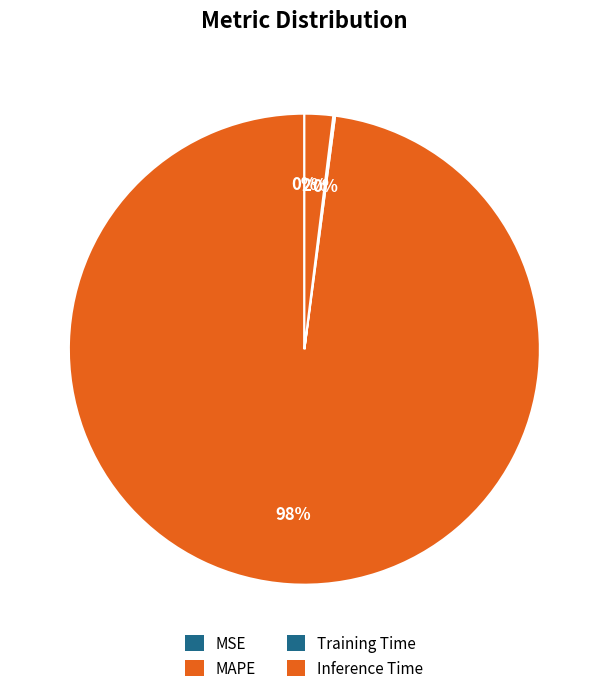

To the nearest percent, what is the difference between the MAPE and Inference Time slice percentages?

96%